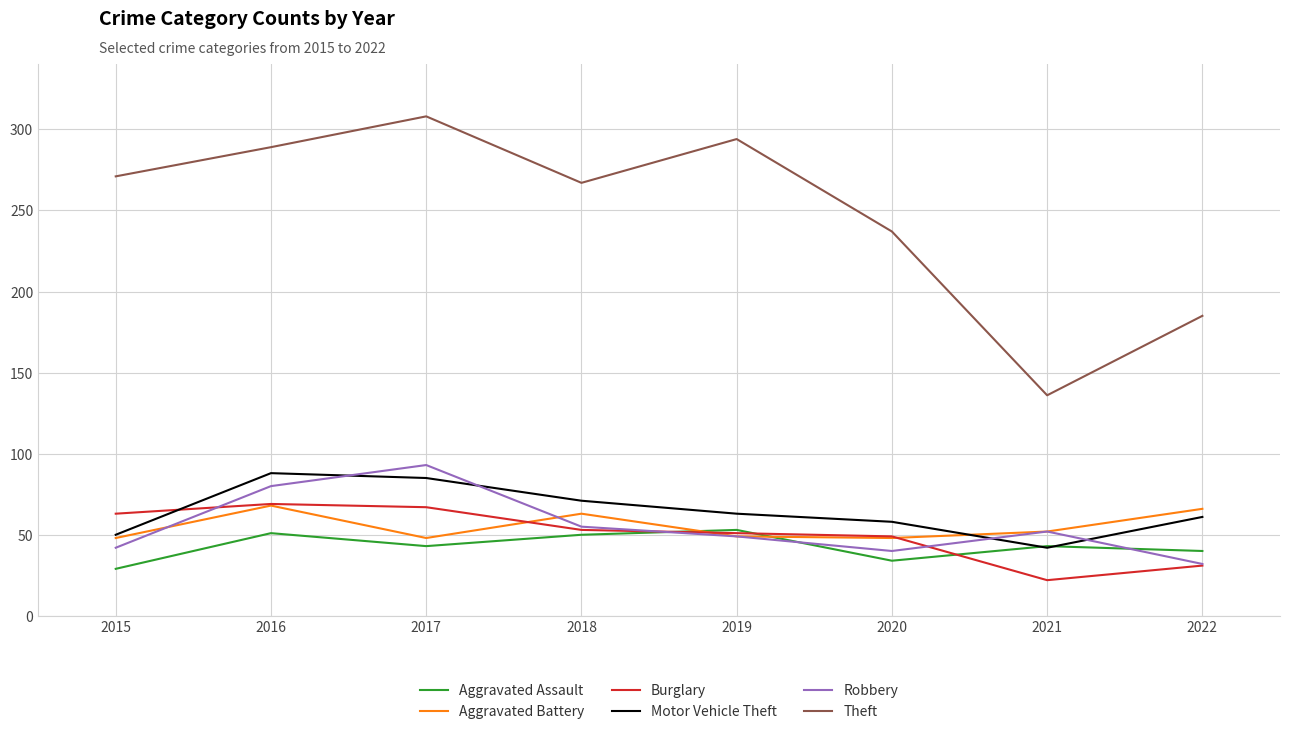

How many lines are shown in the chart?

6